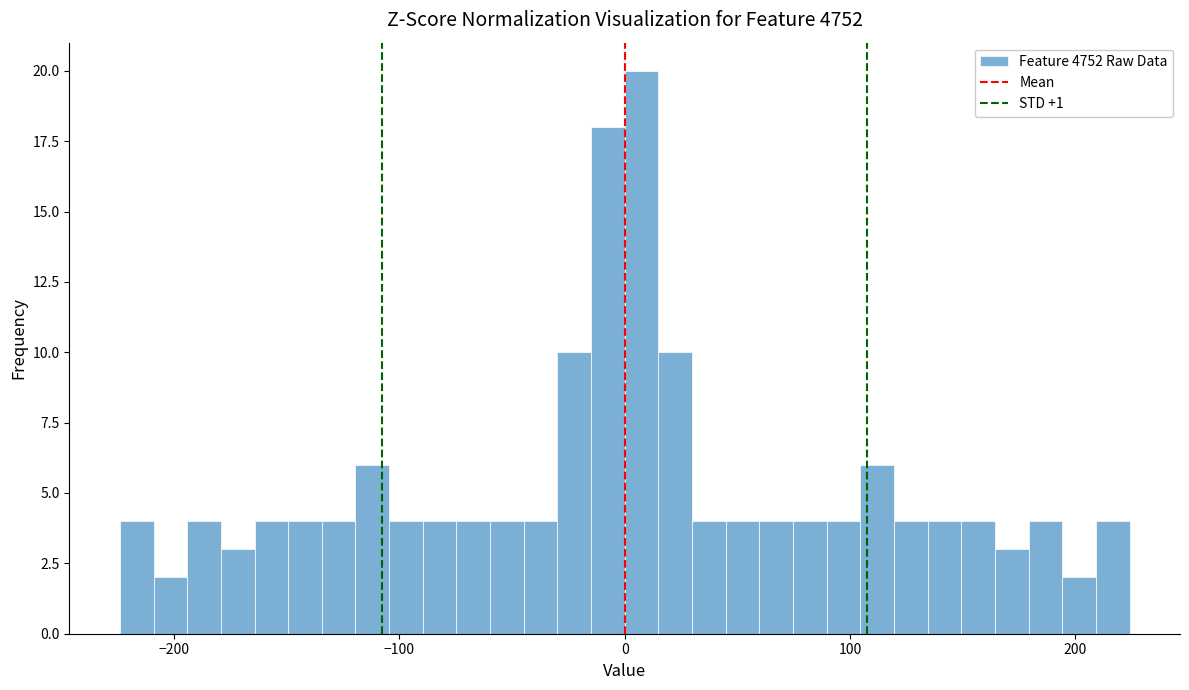

Read against the x-axis, roughly where is the centre of the tallest bar?

10